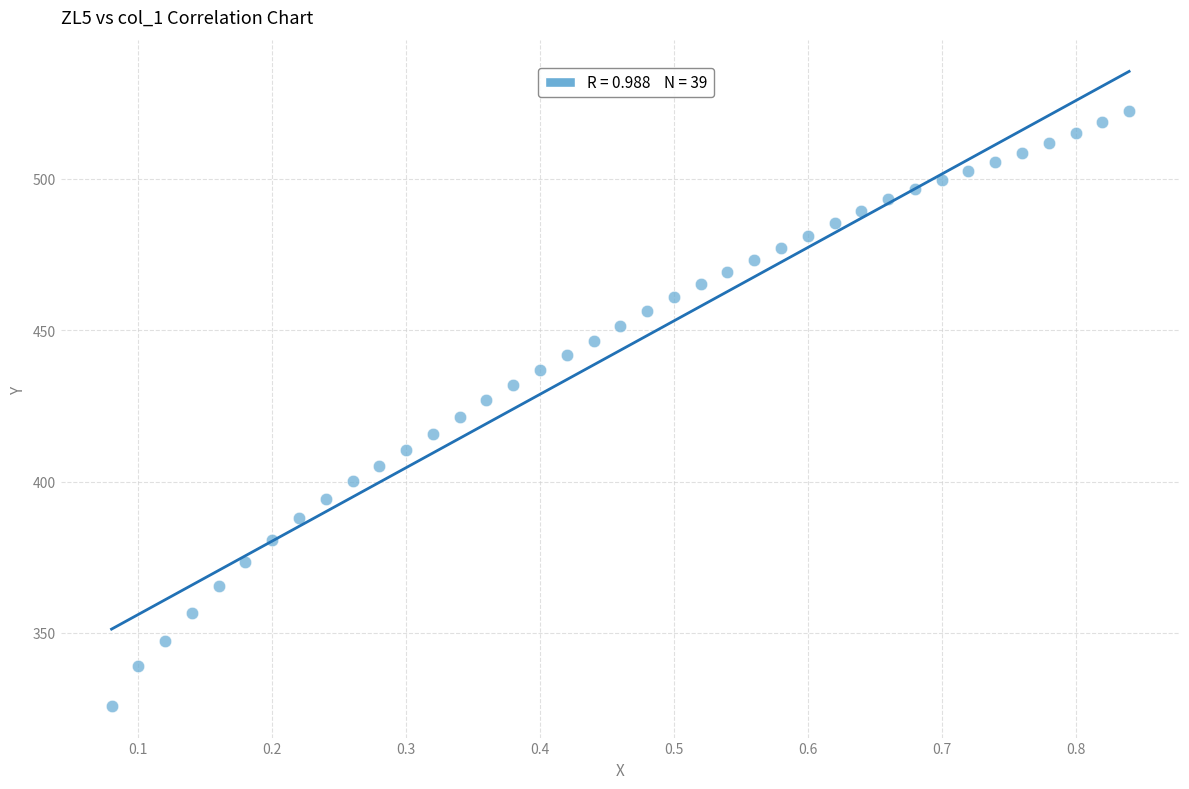

What is the range of Y values (max minus min)?

196.6